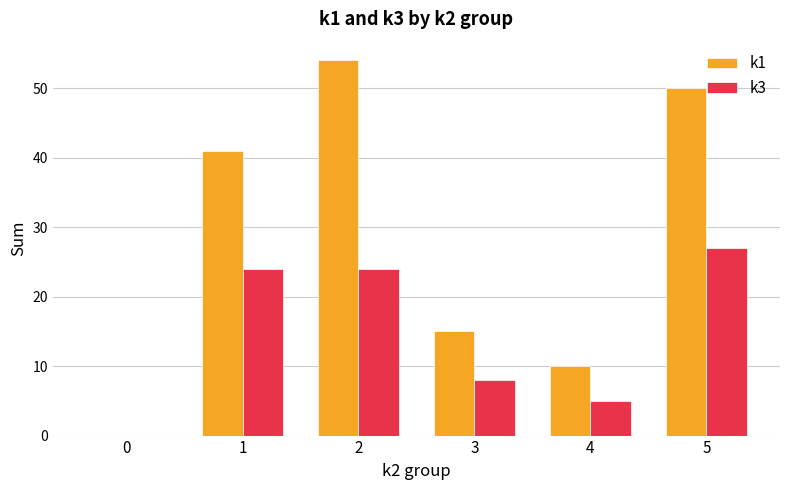

The k3 series shows 13 at 3. True or false?

False